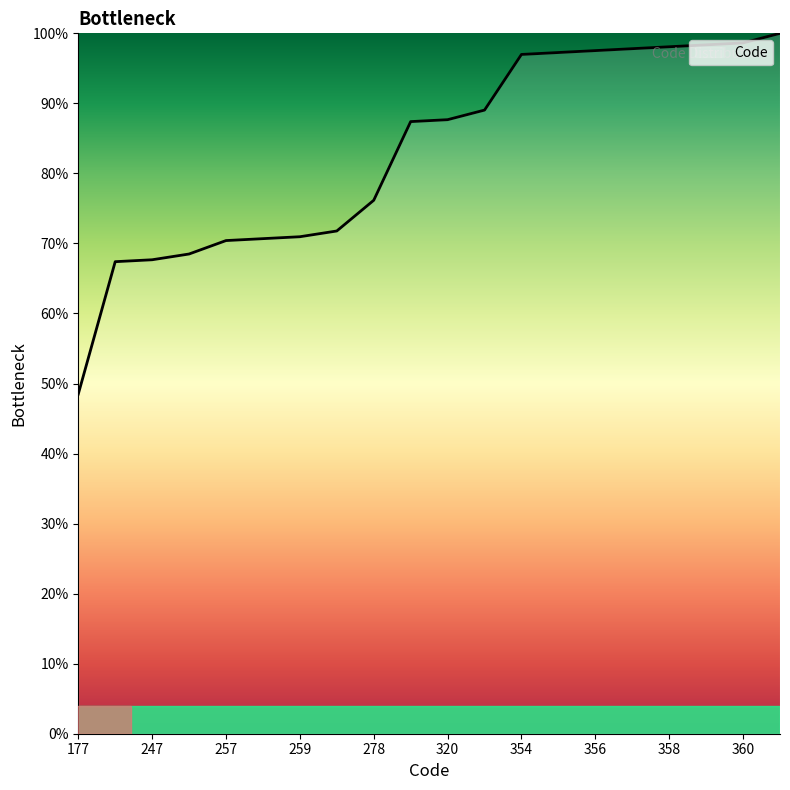

What is the smallest value displayed?

48.5